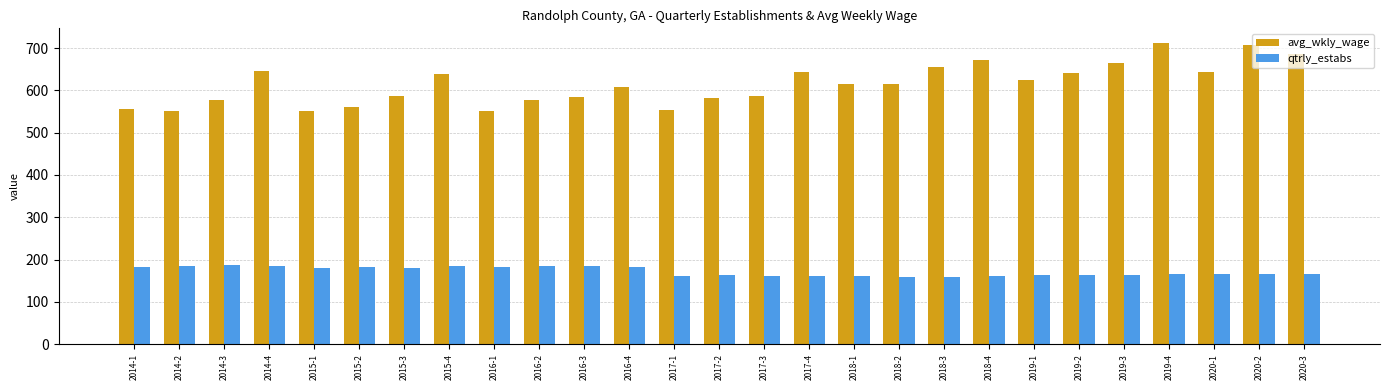

What is the value of the avg_wkly_wage bar at the 12th from the left?

608